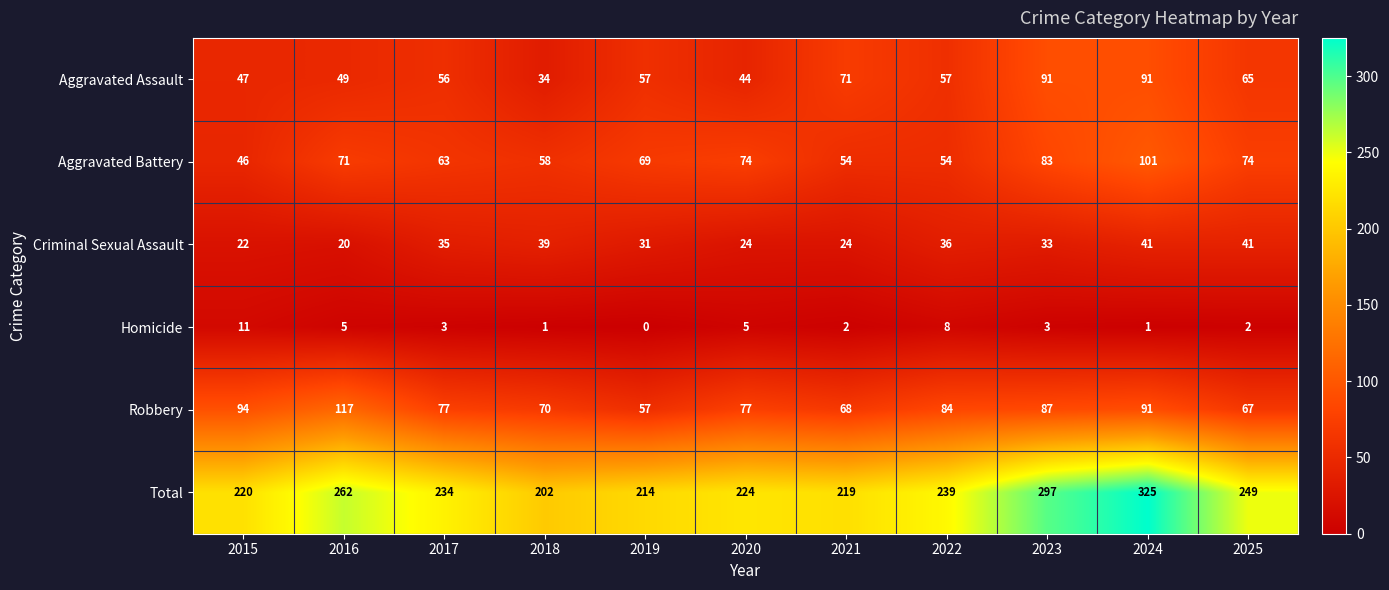

What is the total value across all series at 2017?

468